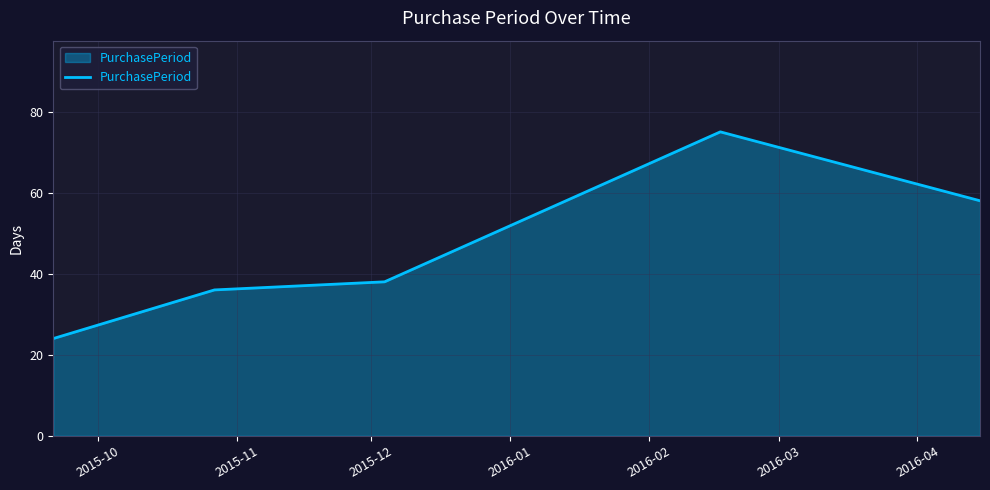

What is the difference between the maximum and minimum values?

51